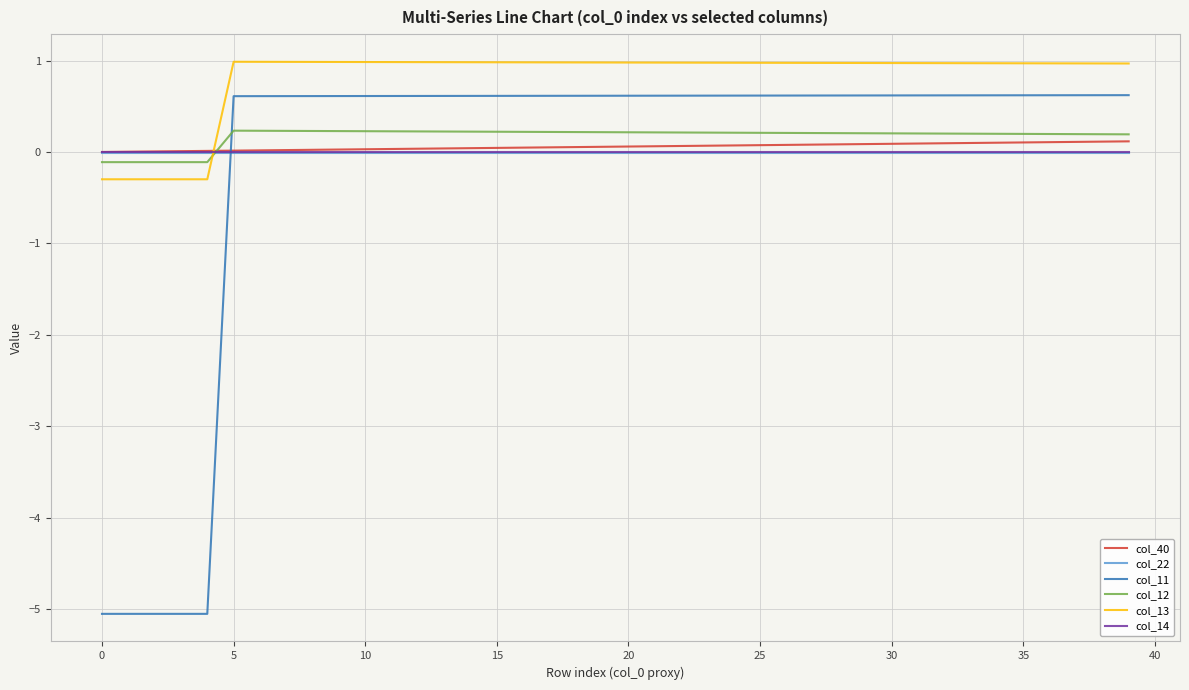

Which series has the widest spread of values?

col_11